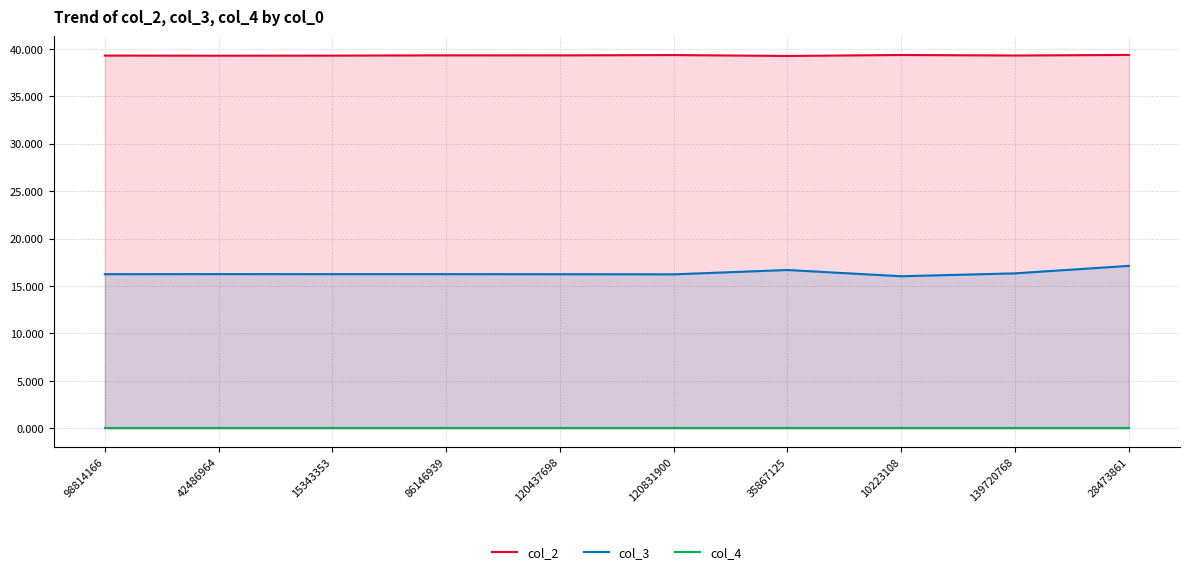

Which series has the widest spread of values?

col_3